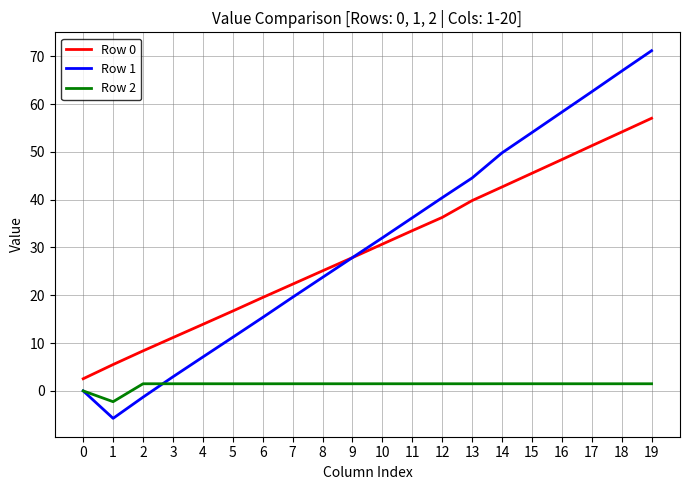

Where does the Row 2 series first go above 1?

2